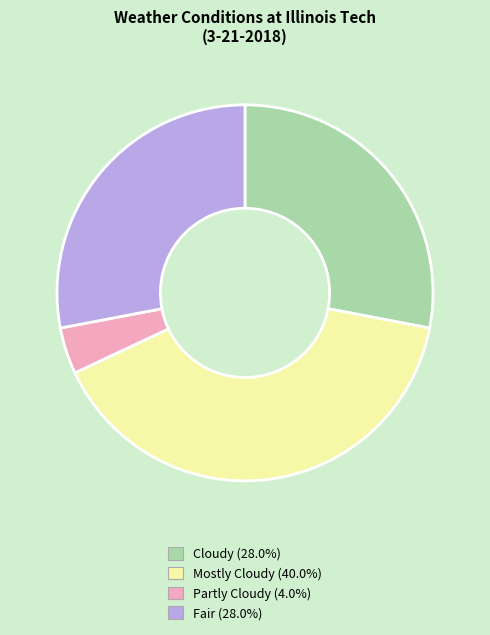

Which slice is the largest?

Mostly Cloudy